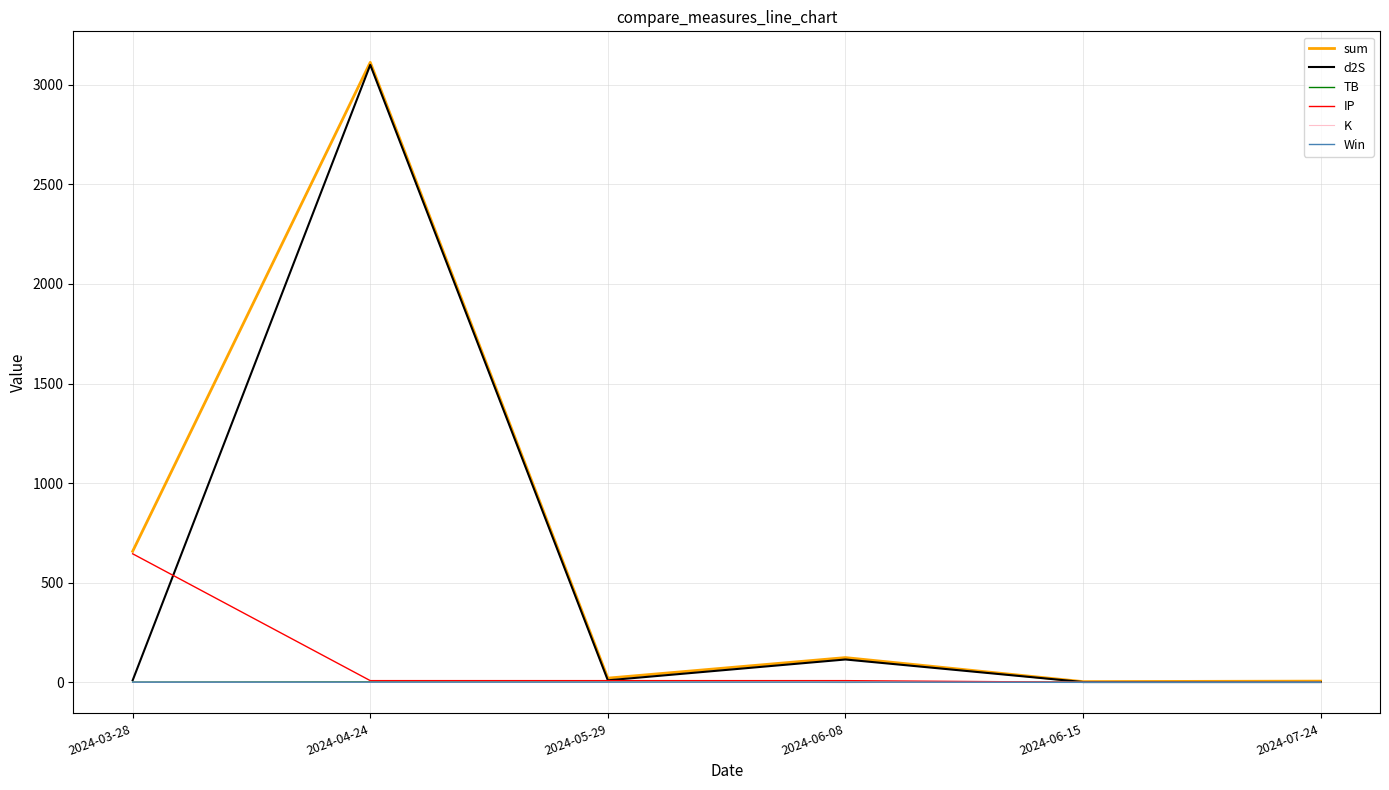

At which category is the sum across all series the highest?

2024-04-24